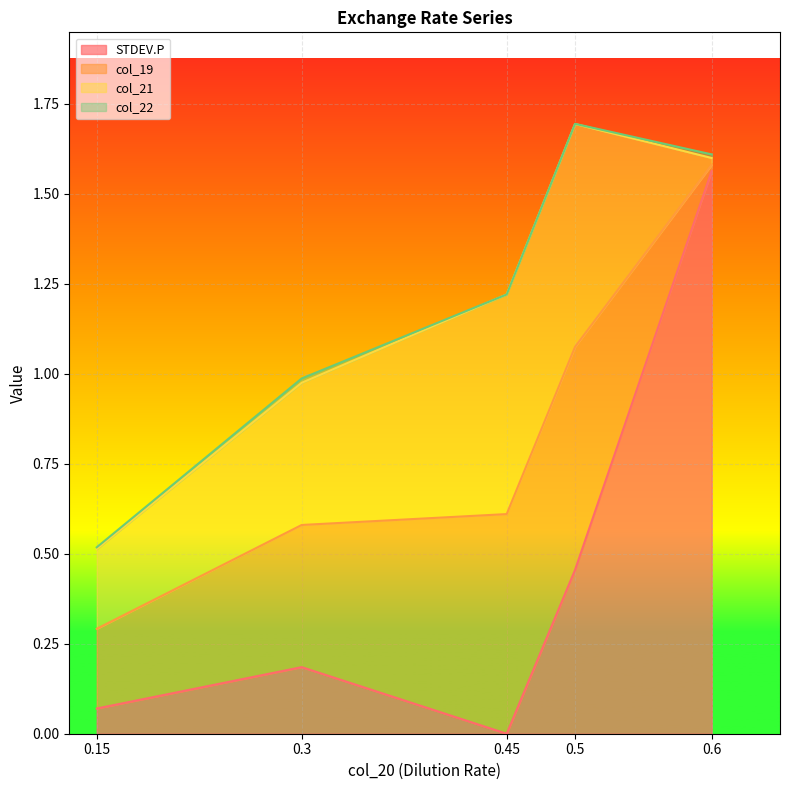

At which category does the chart reach its minimum across all series?

0.45